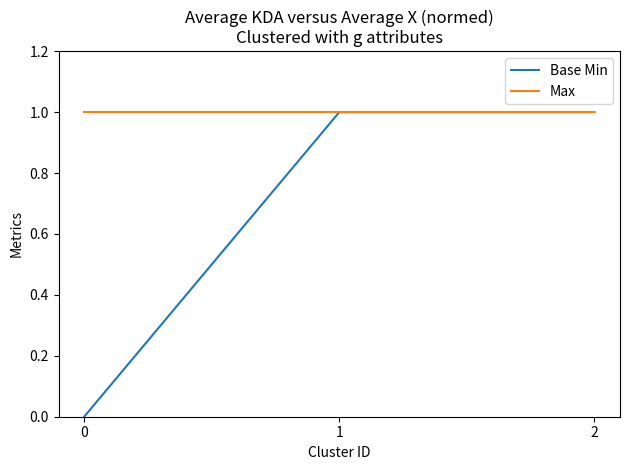

How many lines are shown in the chart?

2